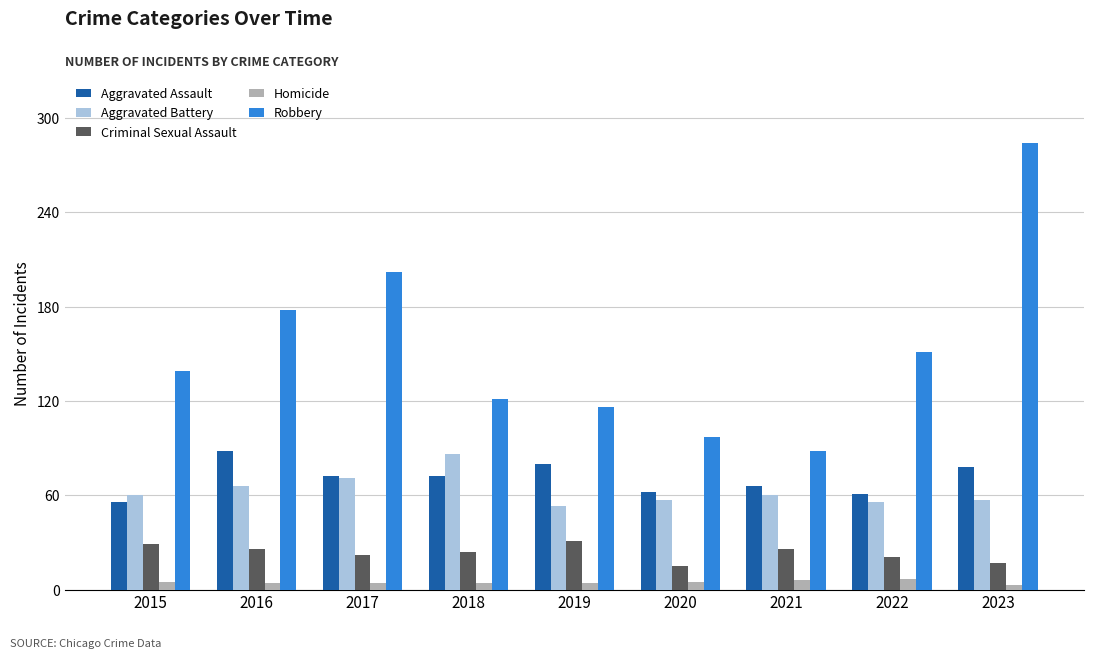

What is the highest value of the Aggravated Battery series?

86